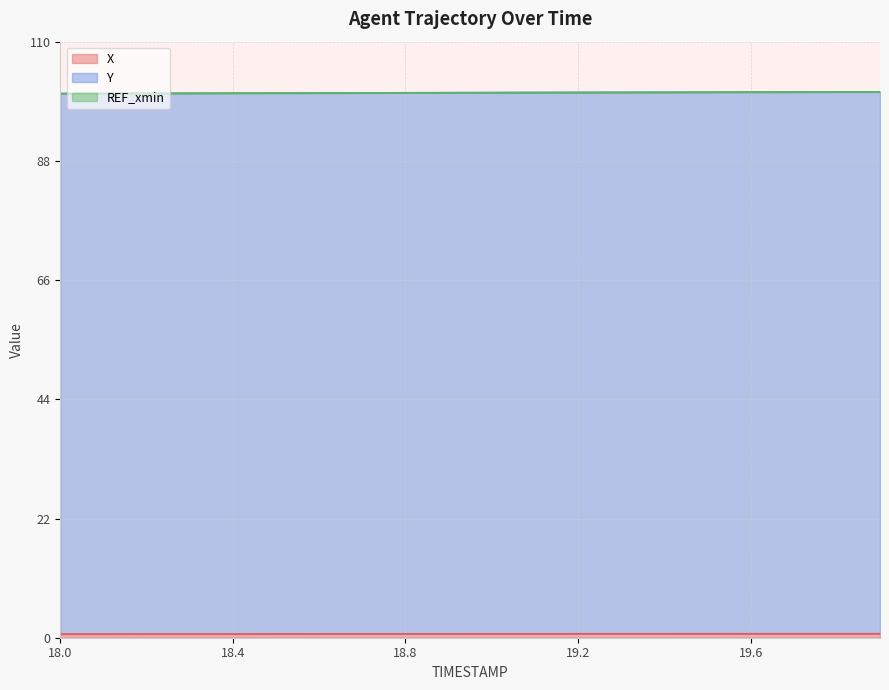

What is the minimum value for Y?

100.4